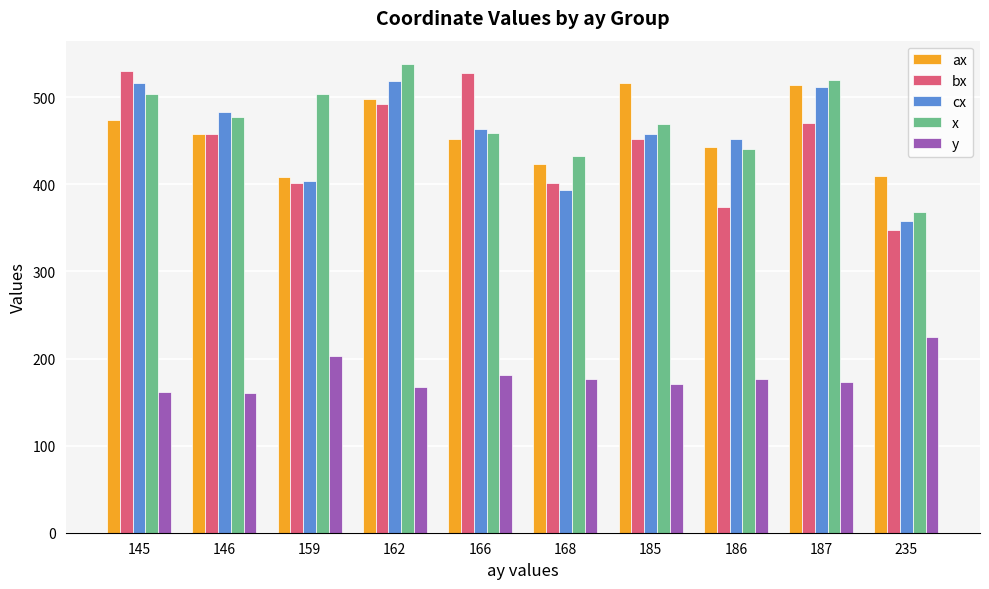

Is the value of cx at 187 greater than the value of x at 159?

Yes